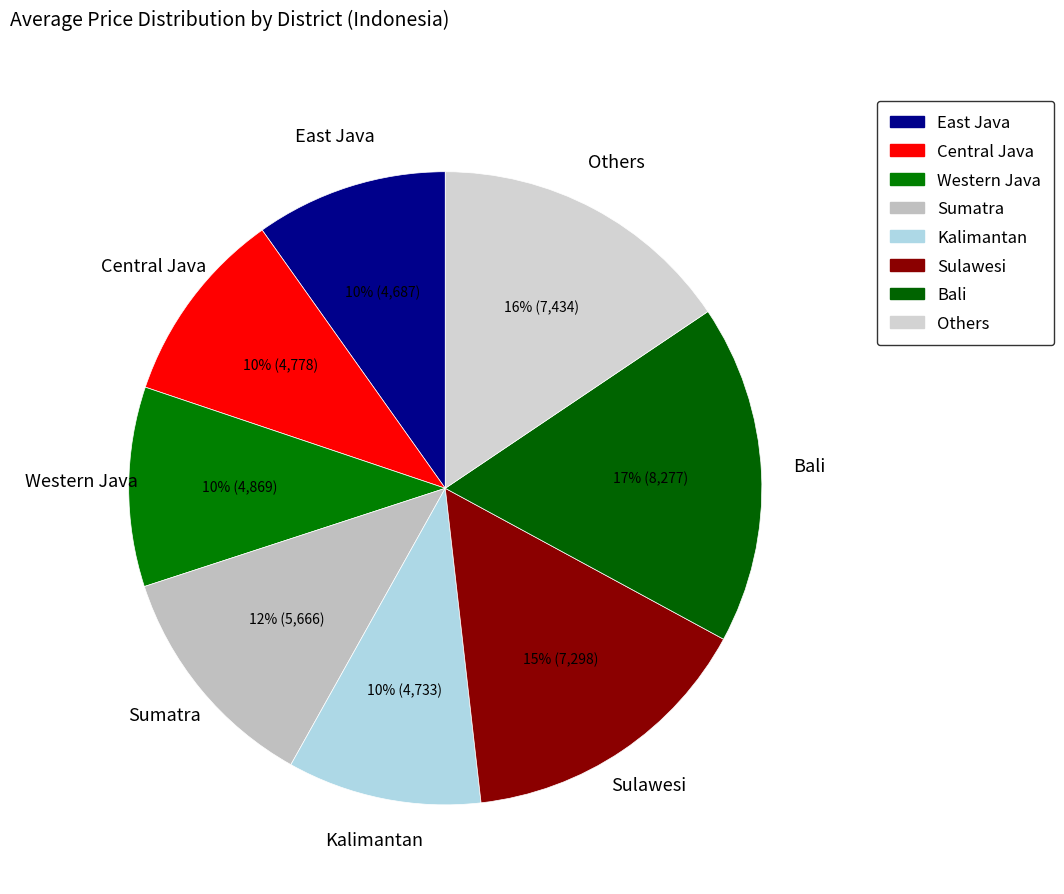

True or false: Kalimantan accounts for 10% of the total.

True